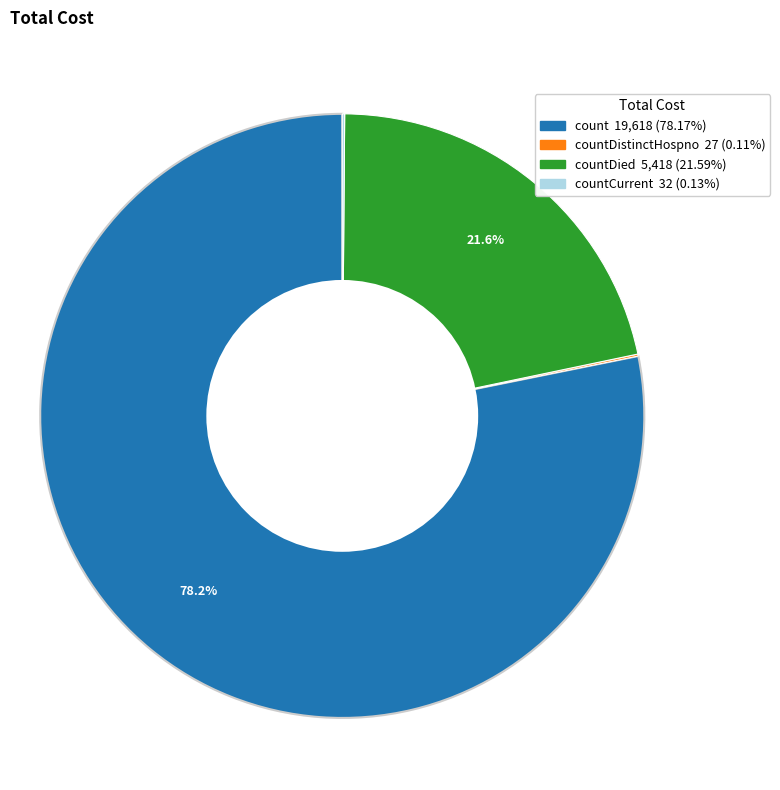

Is there any slice that represents more than half of the pie?

Yes